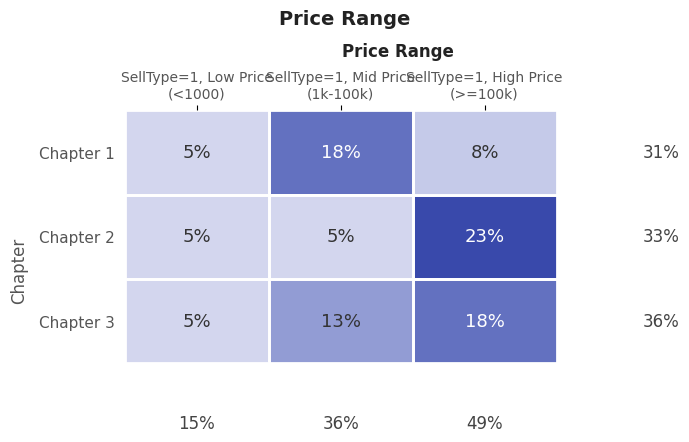

Count the Chapter 1 values in the range 5 to 18.

3